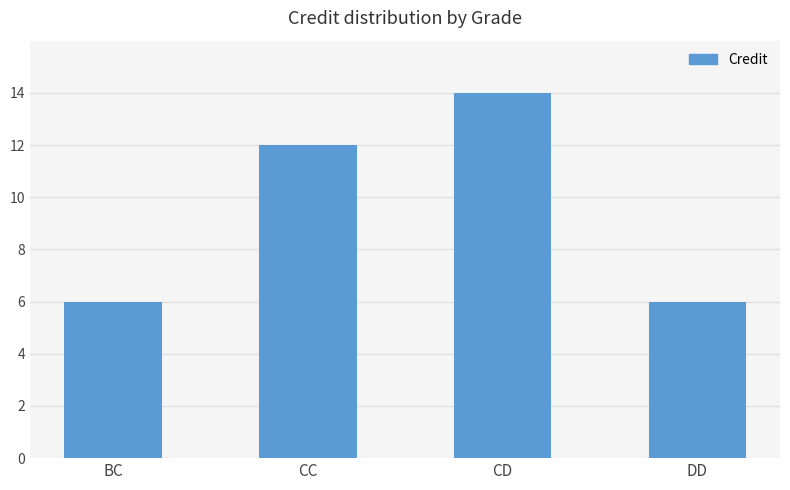

What is the greatest value displayed?

14